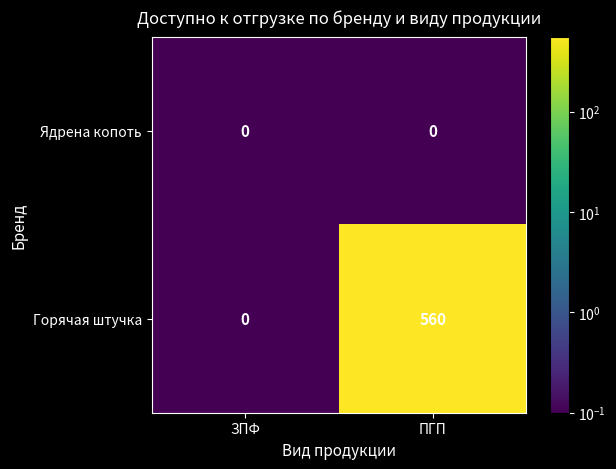

Which series has the largest range (max minus min)?

Горячая штучка